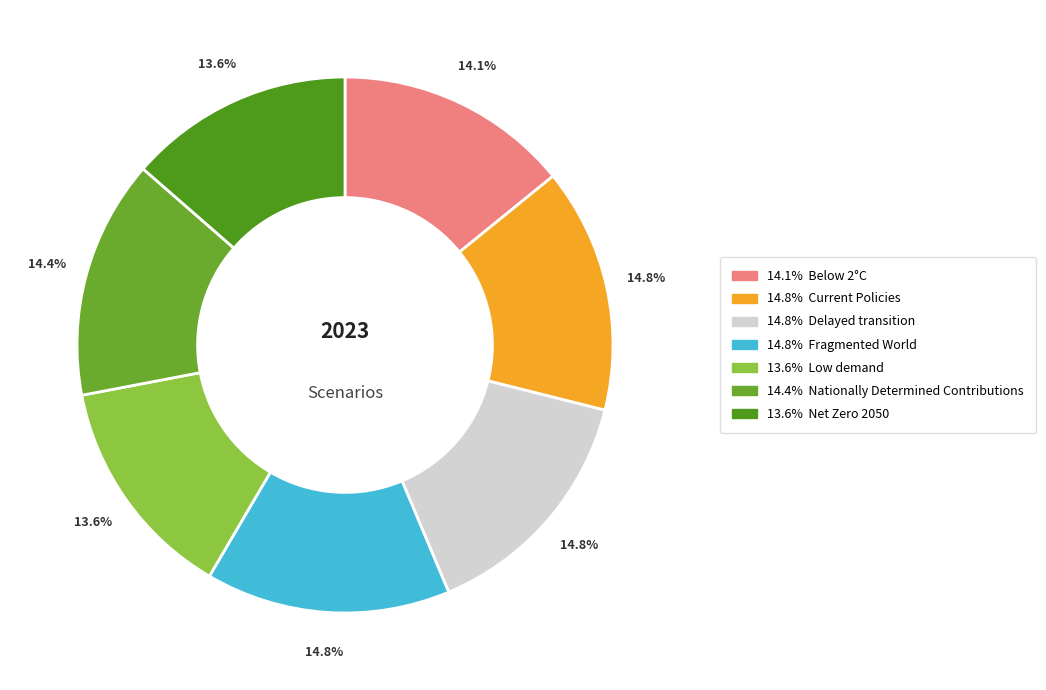

How many slices are in this pie chart?

7